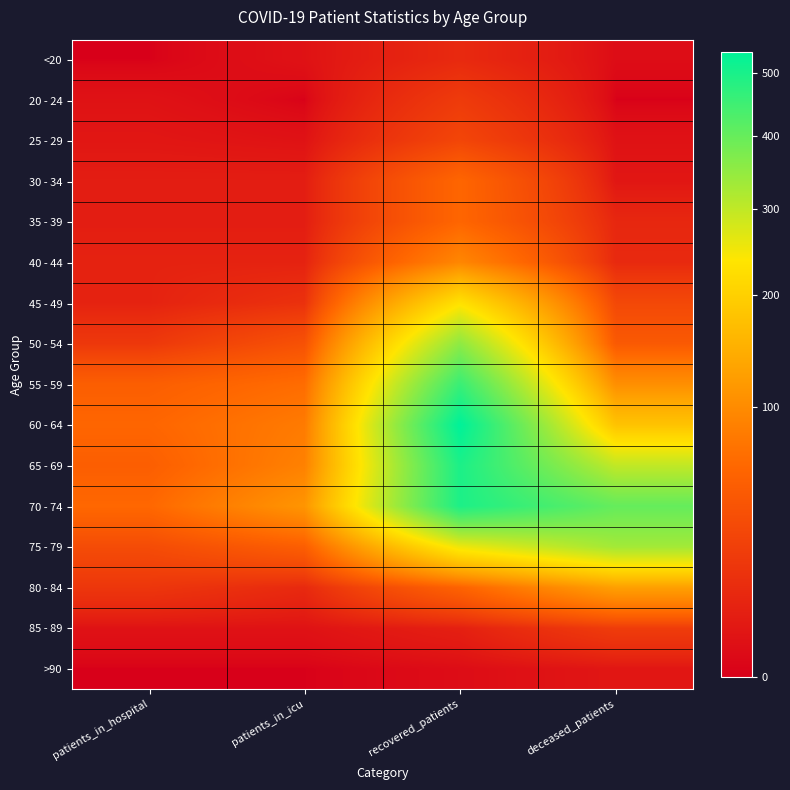

At how many categories does at least one series exceed 533?

1